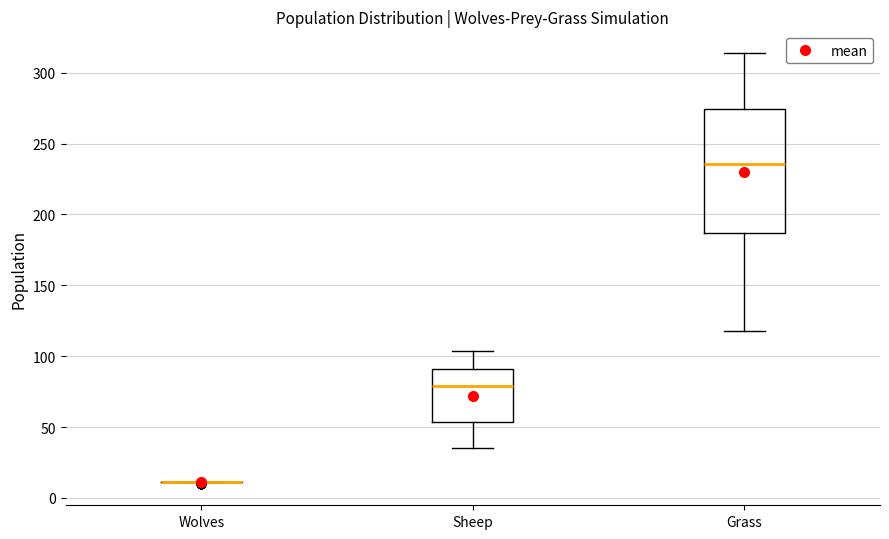

Reading left to right, read every box against the y-axis: the position of its median line, the range the box covers, and the ends of its whiskers. The values are not printed on the chart, so give them approximately, as read against the axis.

Wolves: box collapsed to a line at 10, whiskers 10 to 10
Sheep: median 80, box 55 to 90, whiskers 35 to 105
Grass: median 235, box 185 to 275, whiskers 120 to 315